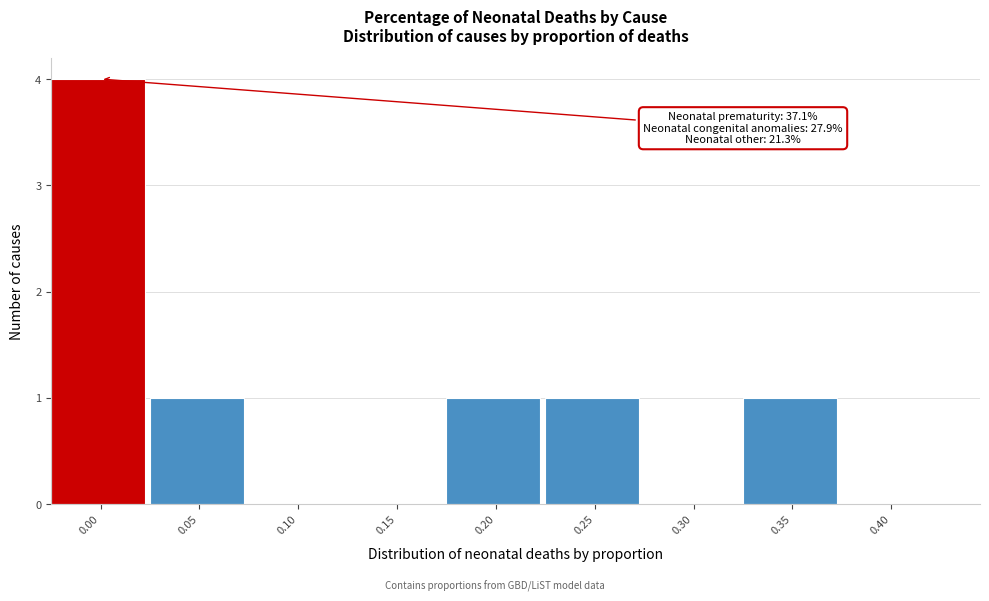

Reading left to right, list all the values displayed in this chart.

0.00=4	0.05=1	0.10=0	0.15=0	0.20=1	0.25=1	0.30=0	0.35=1	0.40=0